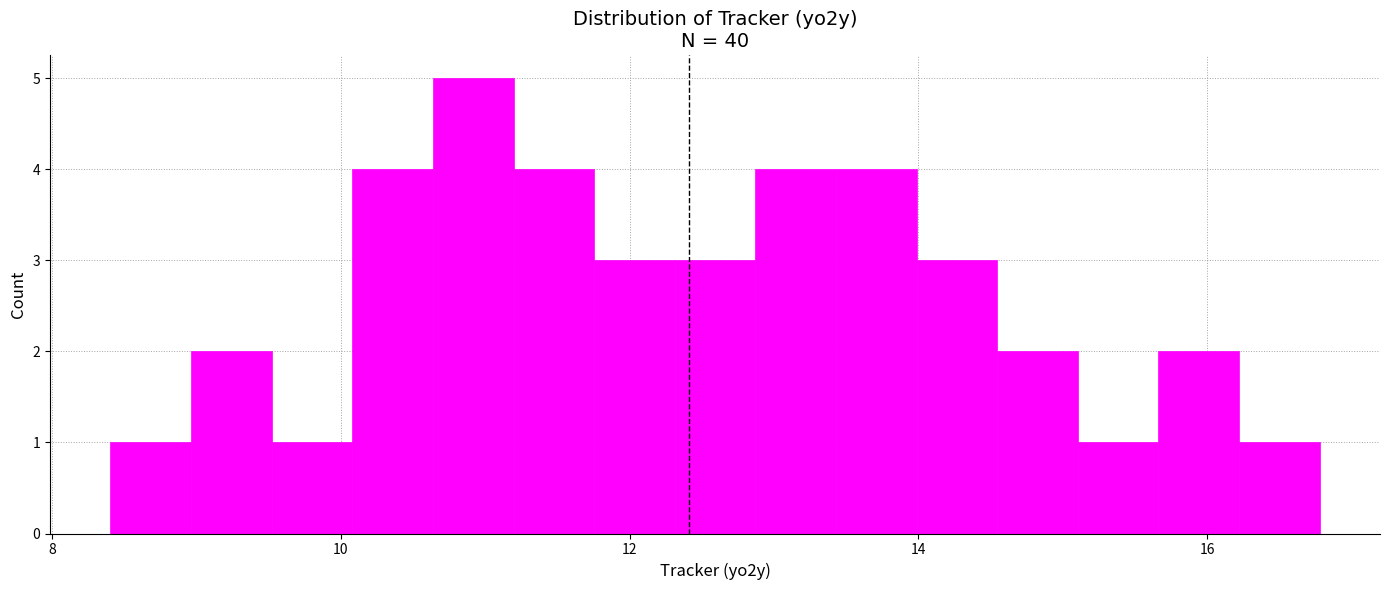

Around what value on the x-axis is the tallest bar? Give the approximate position of its centre, as read against the axis.

11.0